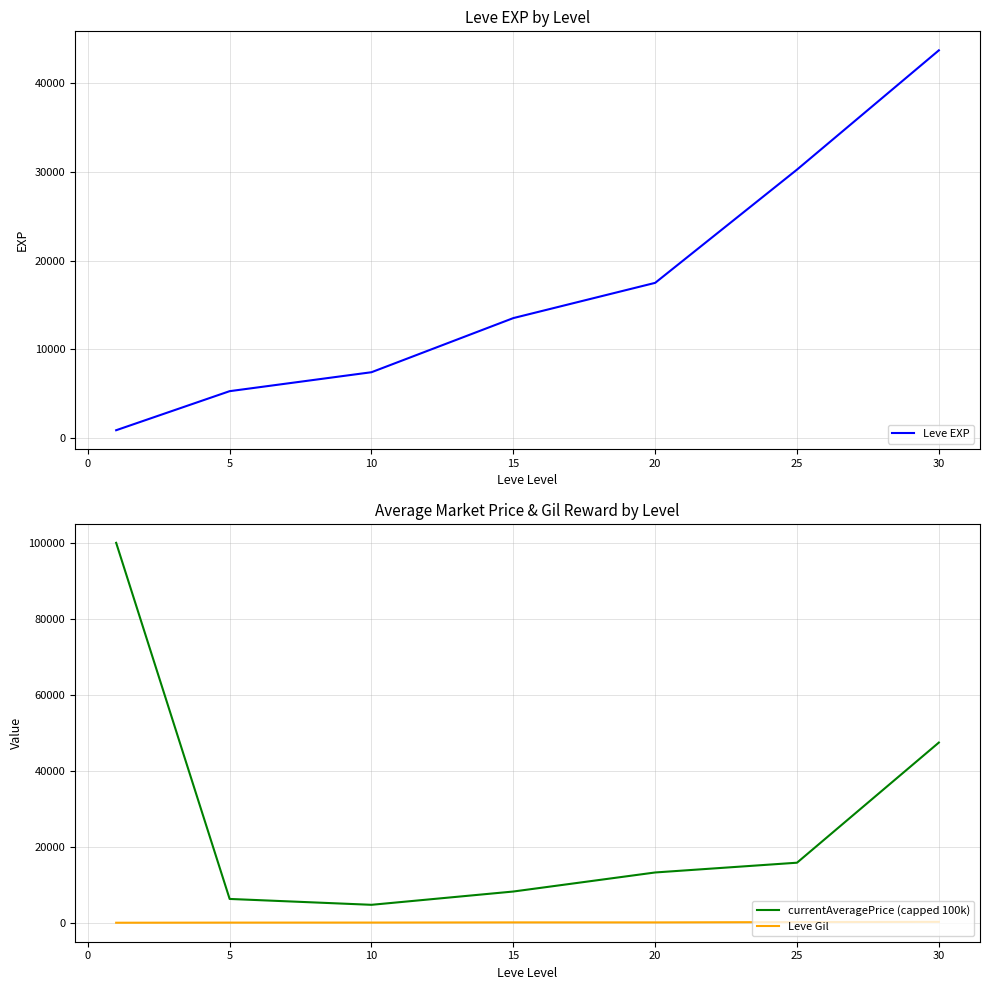

The value of currentAveragePrice (capped 100k) at 25 is 15907.3. True or false?

True